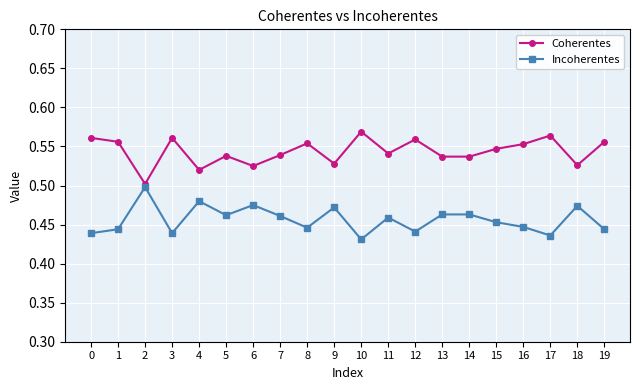

True or false: Coherentes has a value of 0.3 at 8.

False